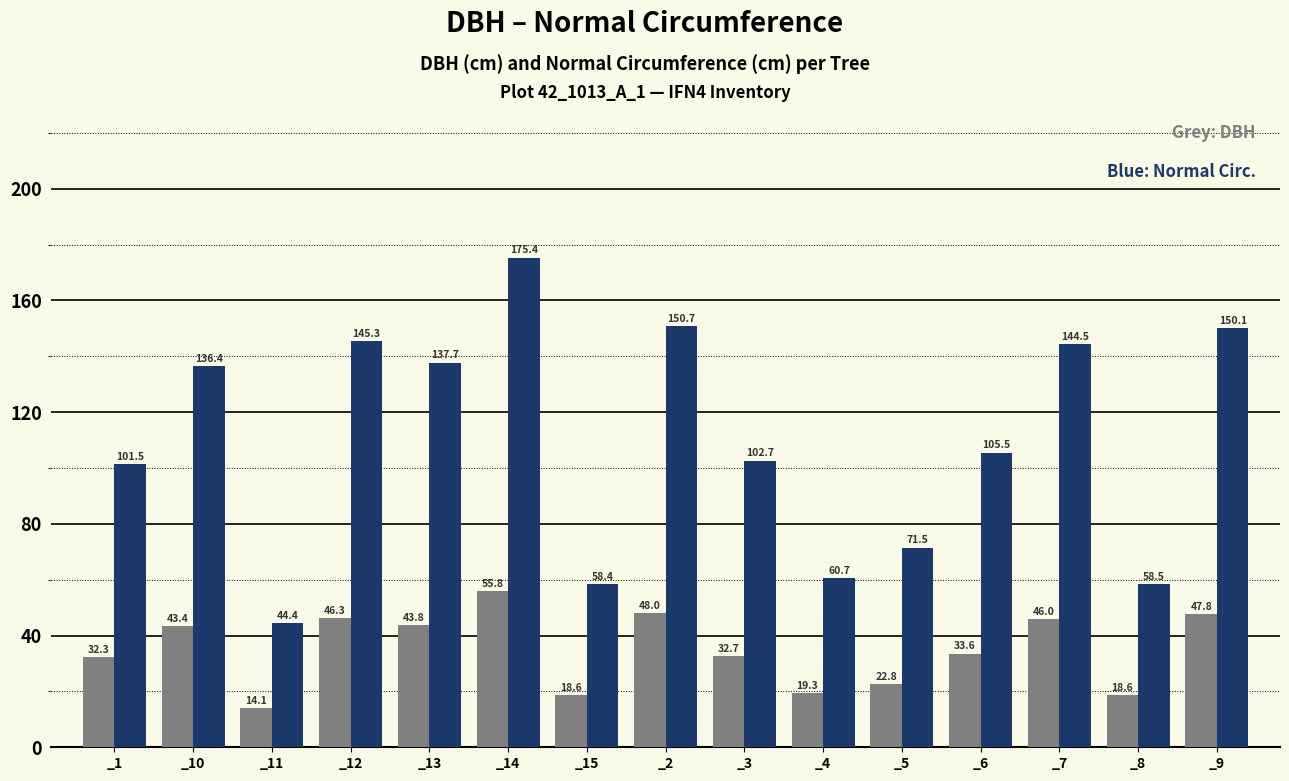

At which category is the sum across all series the highest?

_14